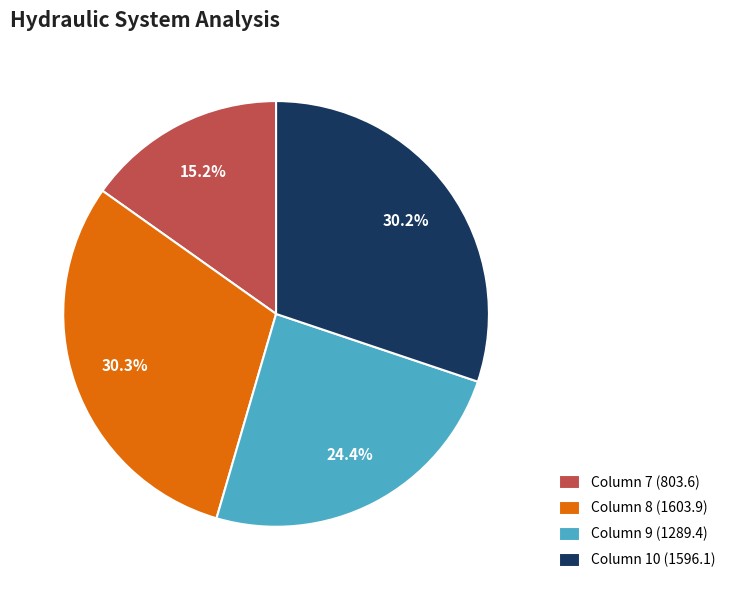

Between Column 10 (1596.1) and Column 7 (803.6), which is larger?

Column 10 (1596.1)